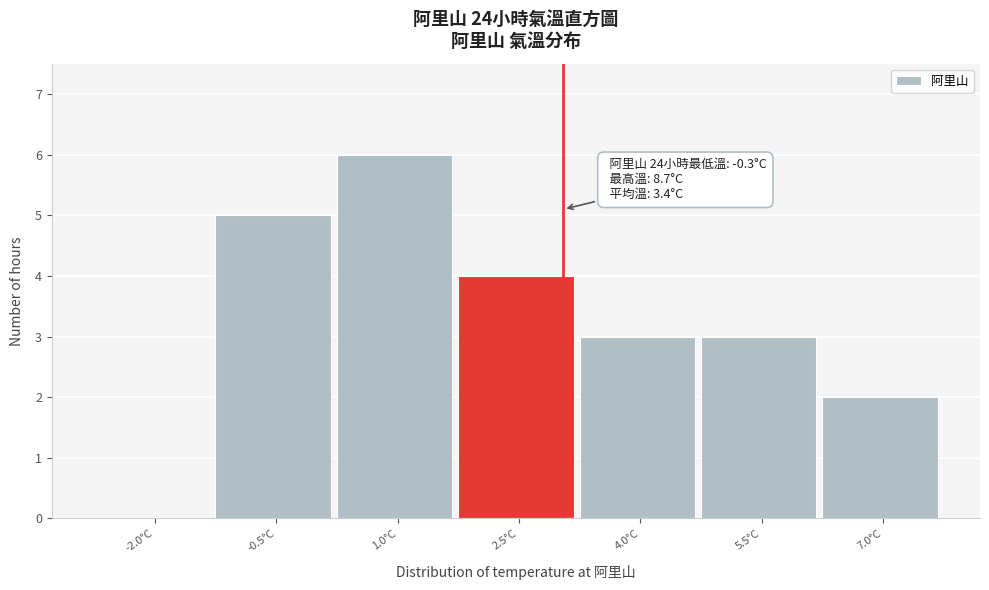

Reading left to right, list all the values displayed in this chart.

-2.0°C=0	-0.5°C=5	1.0°C=6	2.5°C=4	4.0°C=3	5.5°C=3	7.0°C=2